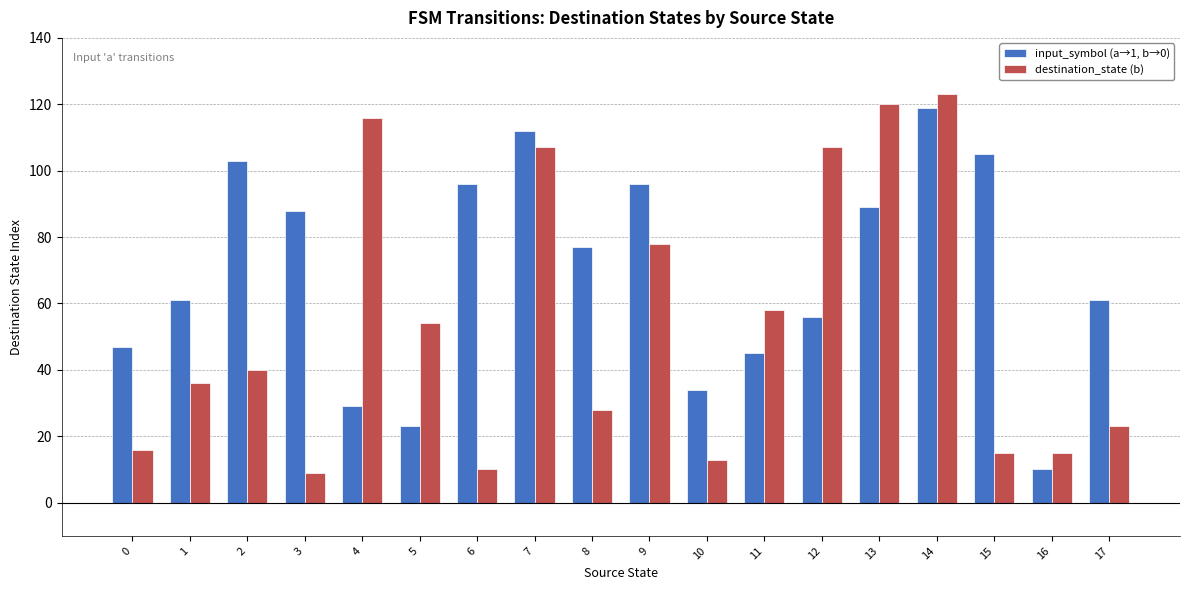

Reading left to right, list all the values displayed in this chart.

input_symbol (a→1, b→0): 0=47	1=61	2=103	3=88	4=29	5=23	6=96	7=112	8=77	9=96	10=34	11=45	12=56	13=89	14=119	15=105	16=10	17=61
destination_state (b): 0=16	1=36	2=40	3=9	4=116	5=54	6=10	7=107	8=28	9=78	10=13	11=58	12=107	13=120	14=123	15=15	16=15	17=23